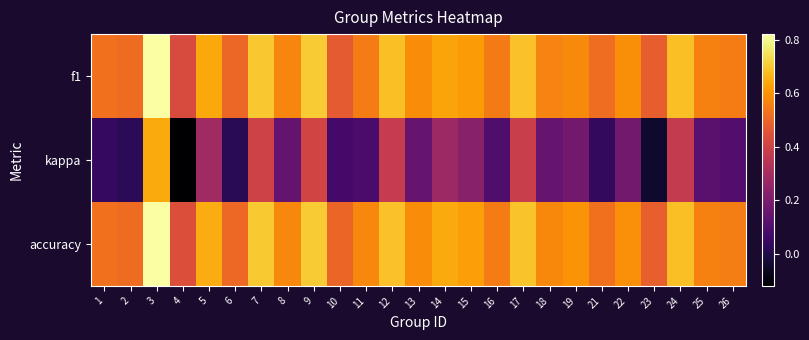

Count the number of data series in this chart.

3